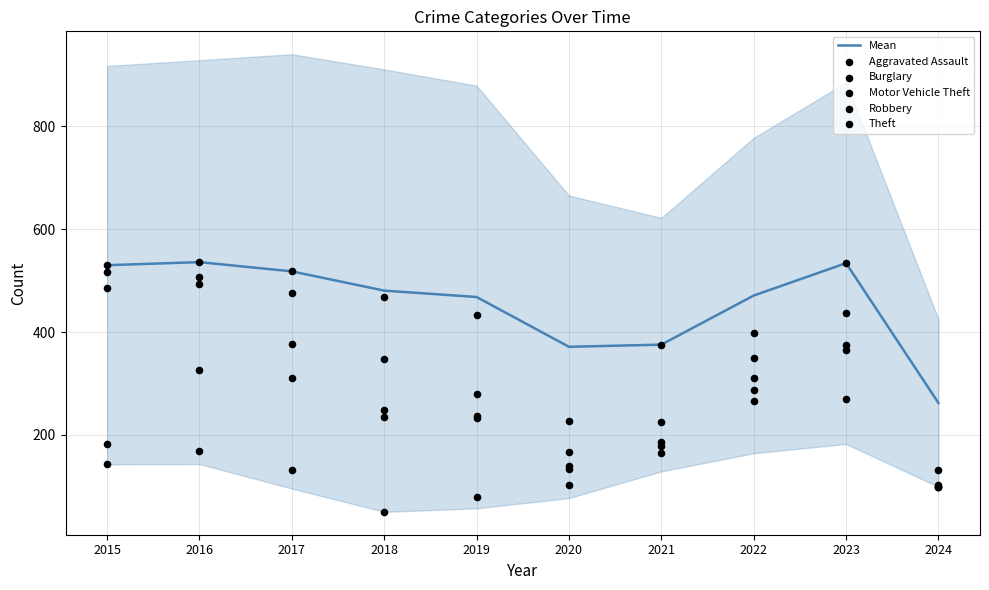

Is the value of Burglary at 2016 greater than the value of Aggravated Assault at 2015?

Yes